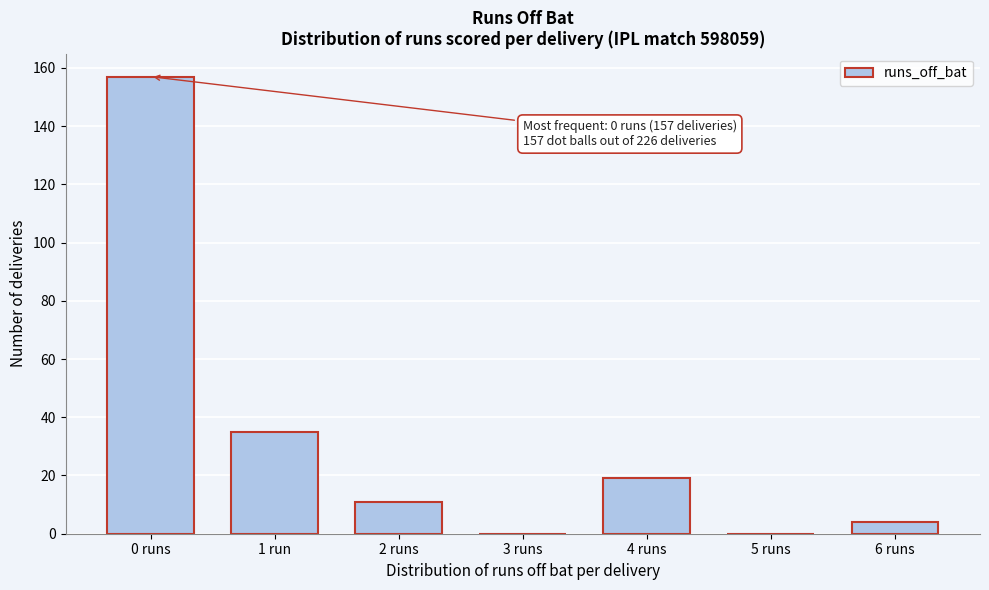

Reading right to left, transcribe all the data shown in this chart.

6 runs=4	5 runs=0	4 runs=19	3 runs=0	2 runs=11	1 run=35	0 runs=157